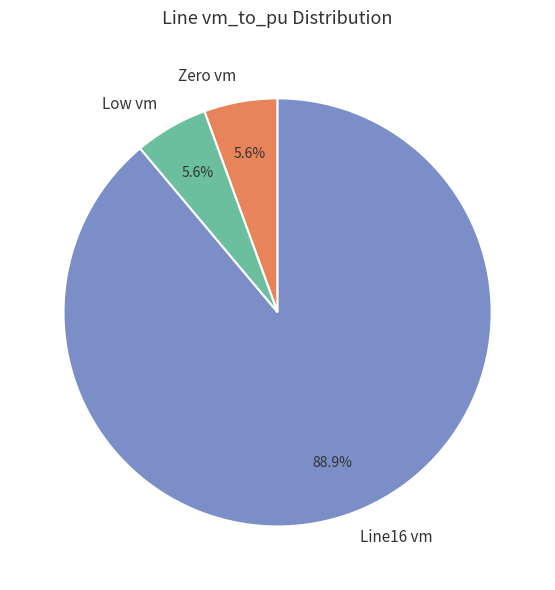

What is the largest slice in the pie chart?

Line16 vm